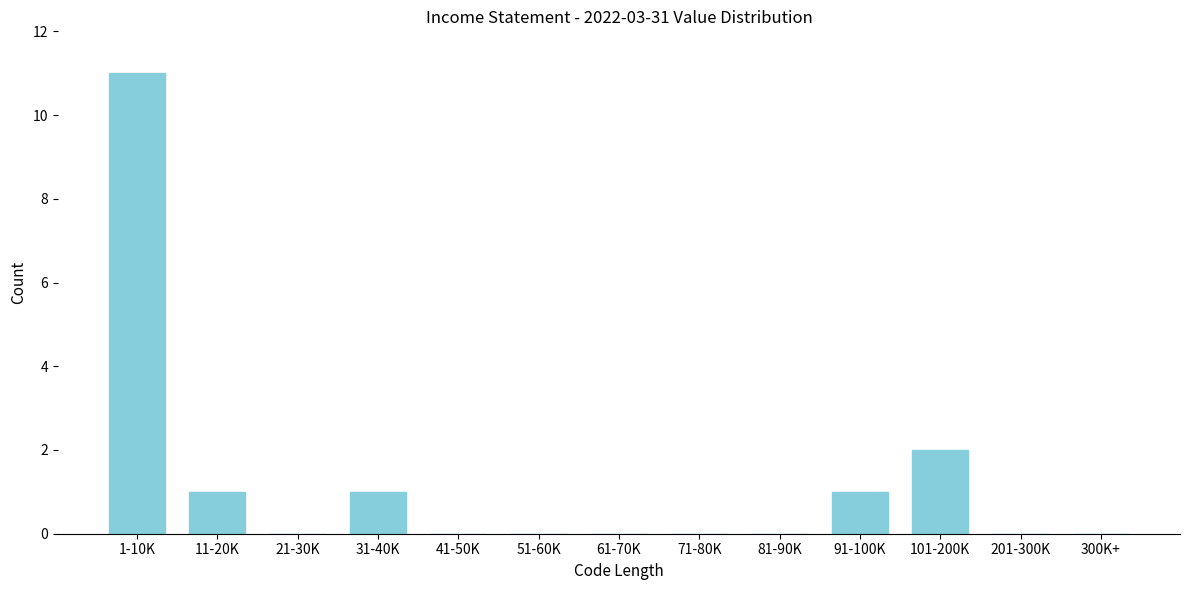

Reading left to right, list all the values displayed in this chart.

1-10K=11	11-20K=1	21-30K=0	31-40K=1	41-50K=0	51-60K=0	61-70K=0	71-80K=0	81-90K=0	91-100K=1	101-200K=2	201-300K=0	300K+=0